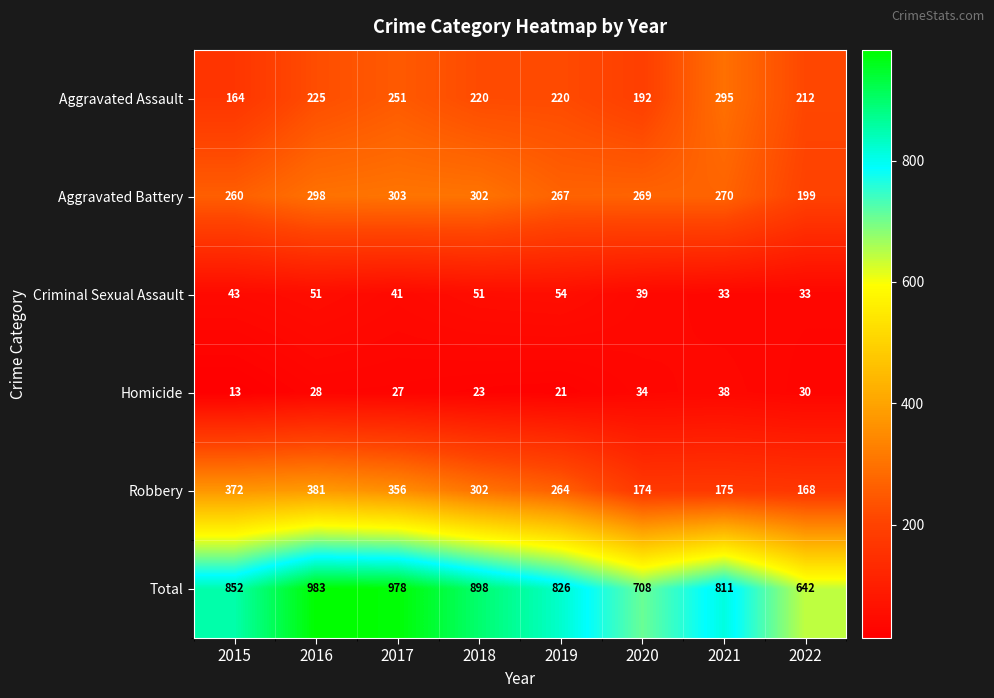

What is the maximum value shown in the chart?

983